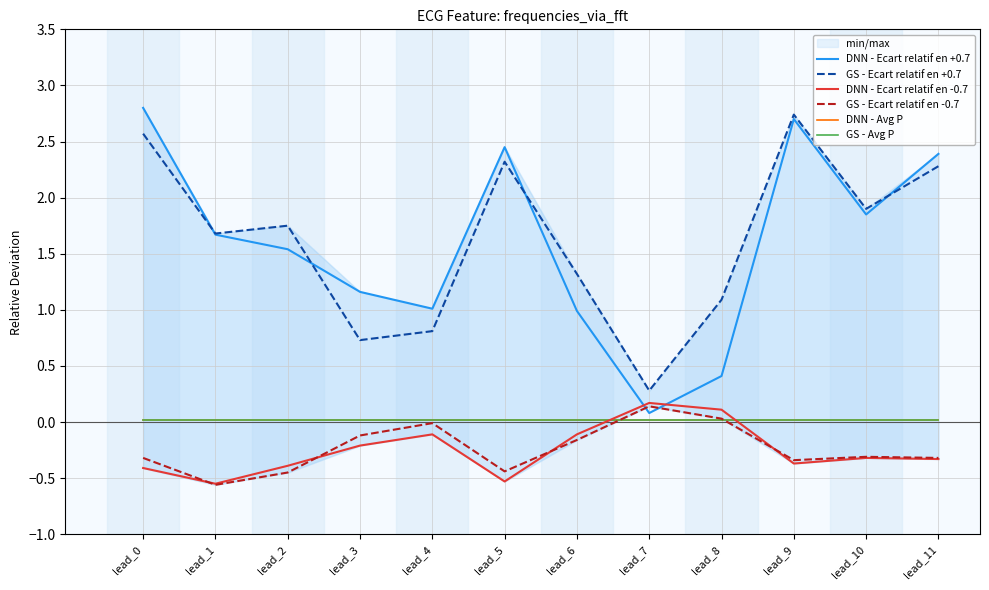

What is the difference between the second highest and minimum values in the DNN - Ecart relatif en -0.7 series?

0.7